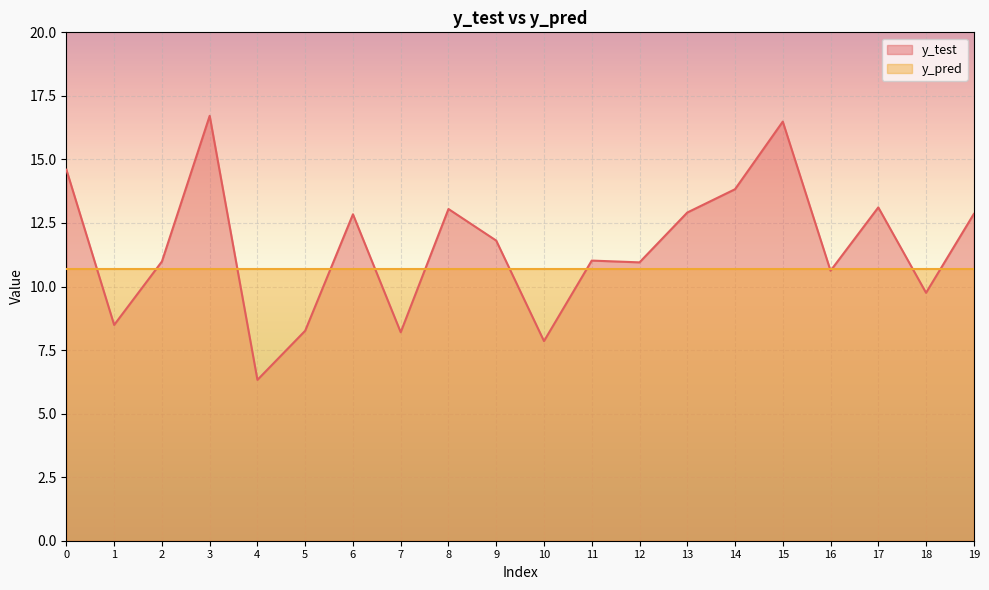

How many data points does each series have?

20